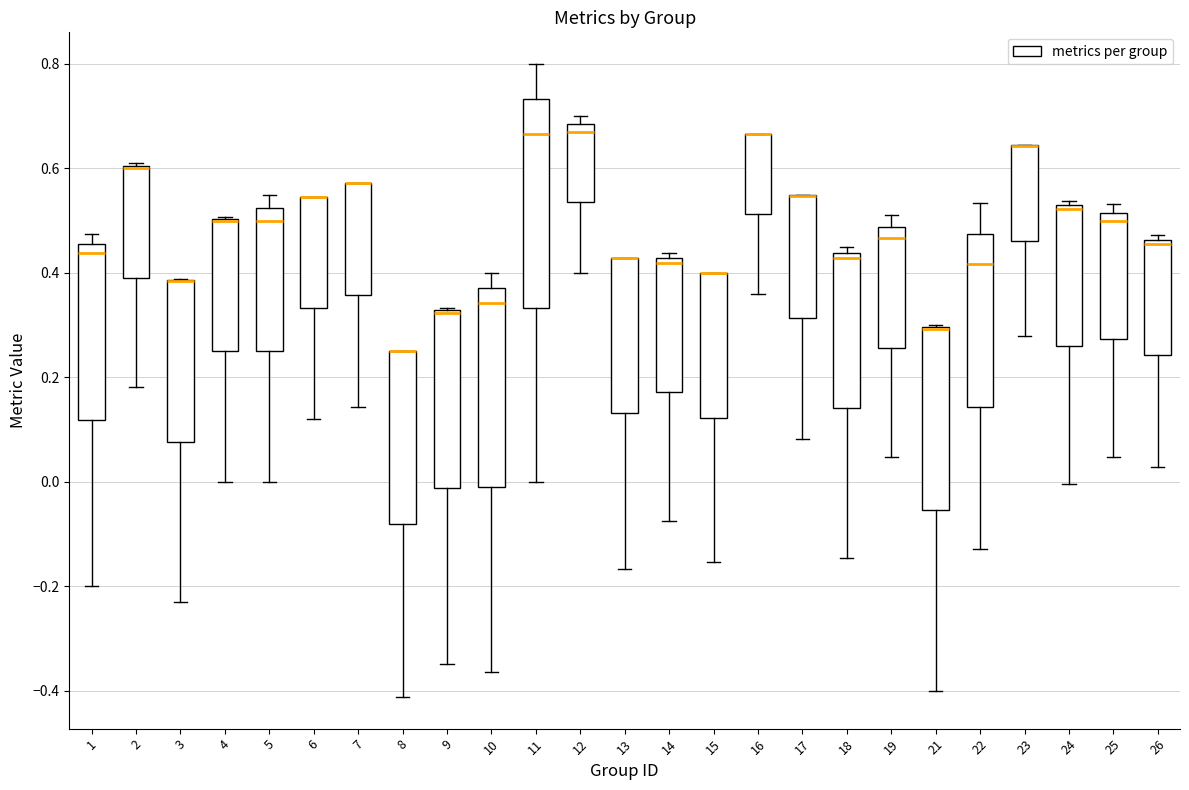

Where is the lower edge of the box at x = 6 on the y-axis? The values are not printed on the chart, so give them approximately, as read against the axis.

0.34